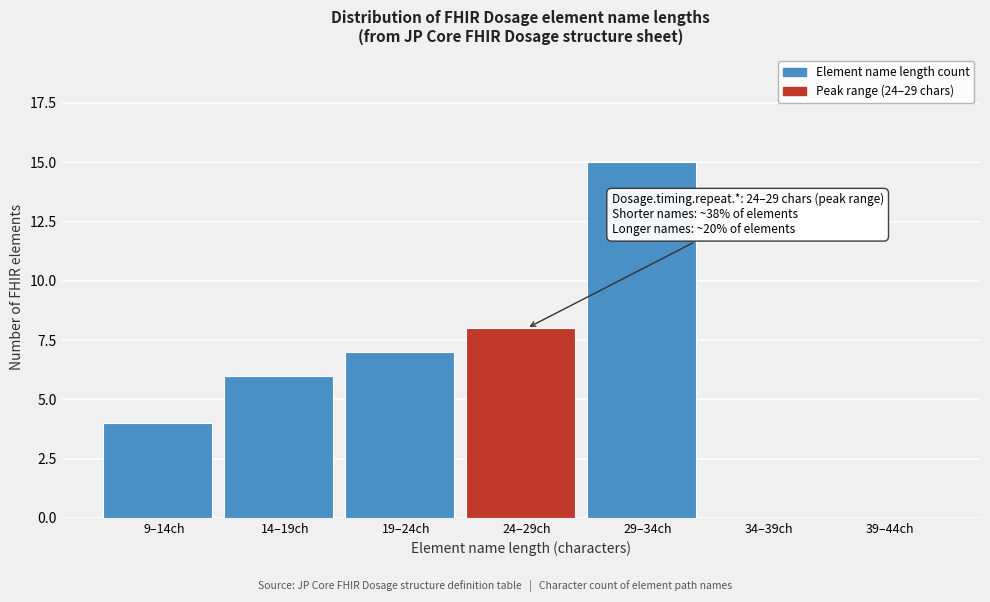

Reading left to right, what are all the values shown in this chart?

9–14ch=4	14–19ch=6	19–24ch=7	24–29ch=8	29–34ch=15	34–39ch=0	39–44ch=0